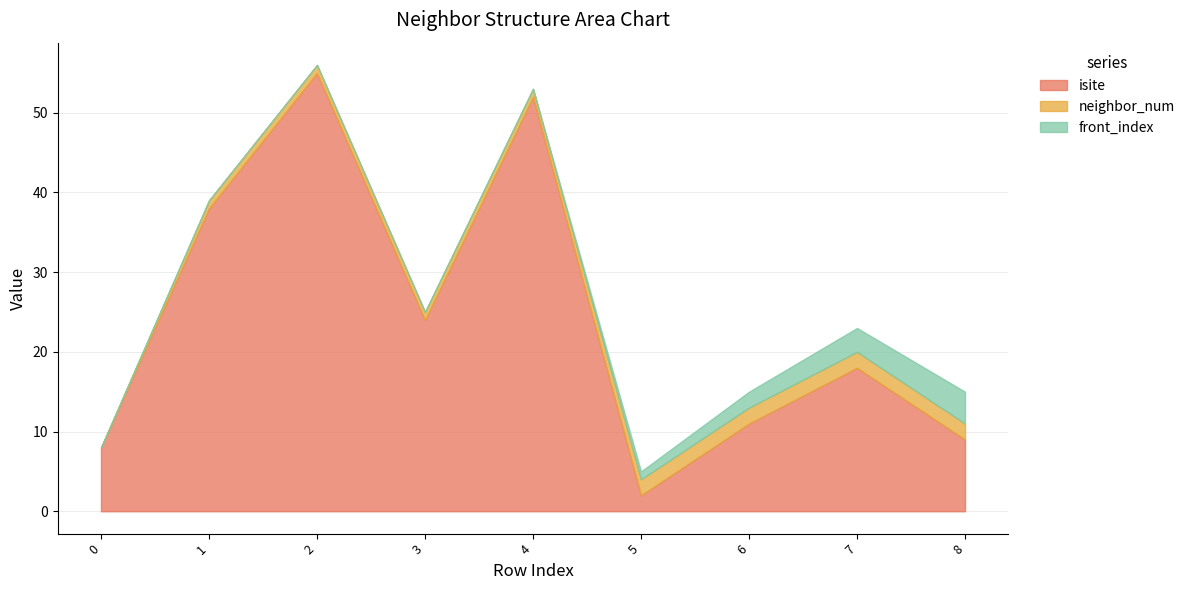

True or false: front_index has a value of 2 at 6.

True